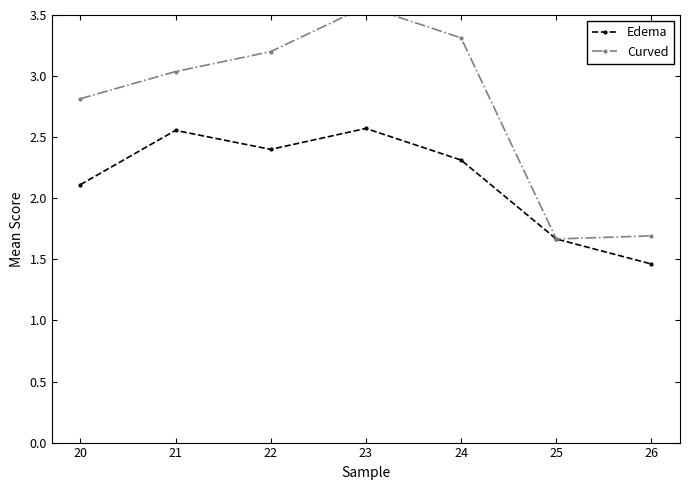

The value of Curved at 26 is 1.7. True or false?

True